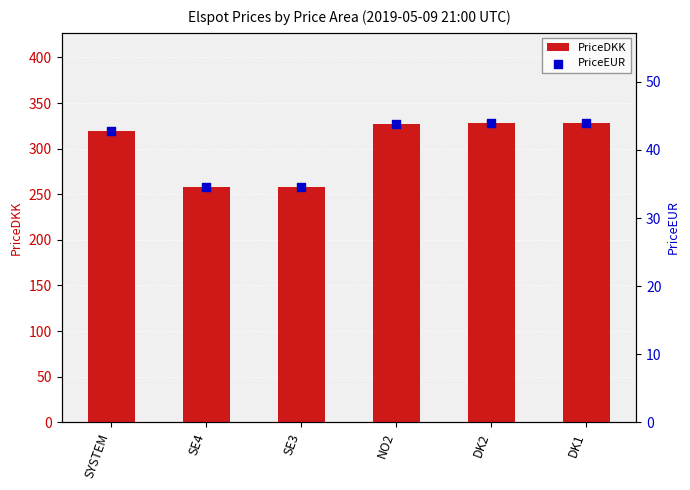

What is the total value across all series at SYSTEM?

361.7